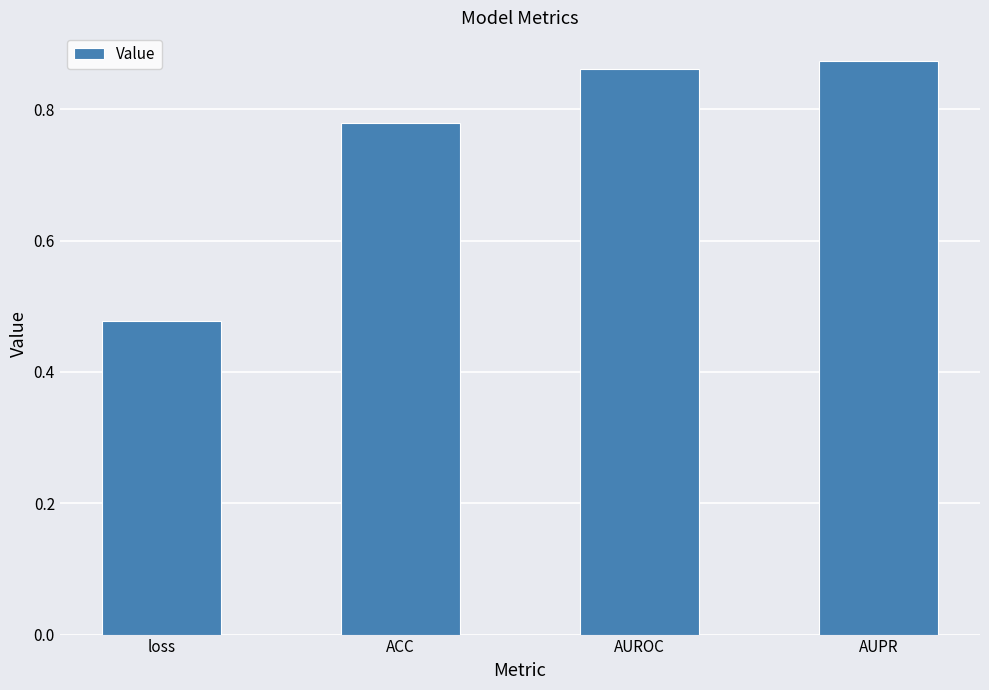

Rank the categories by value from highest to lowest.

AUPR, AUROC, ACC, loss